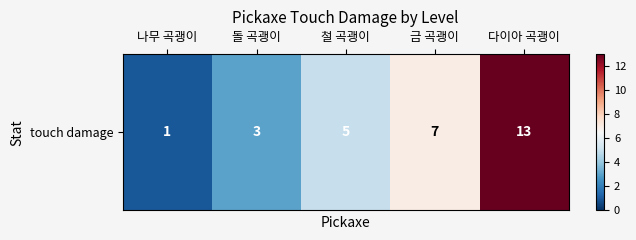

How many data points does each series have?

5